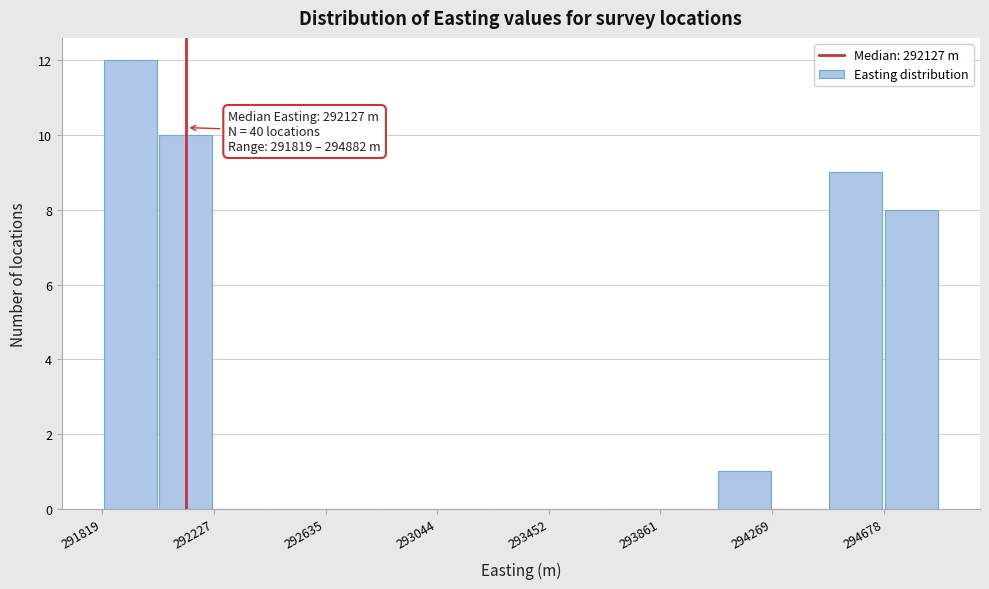

Which range on the x-axis has the tallest bar?

291800 to 292000